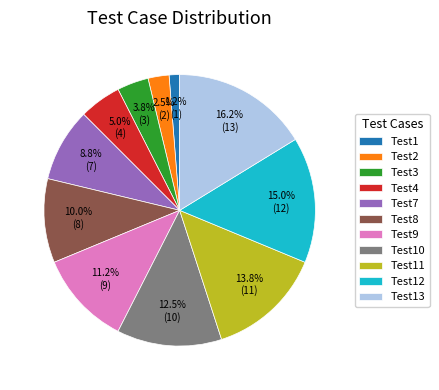

Is there a majority slice in this chart?

No